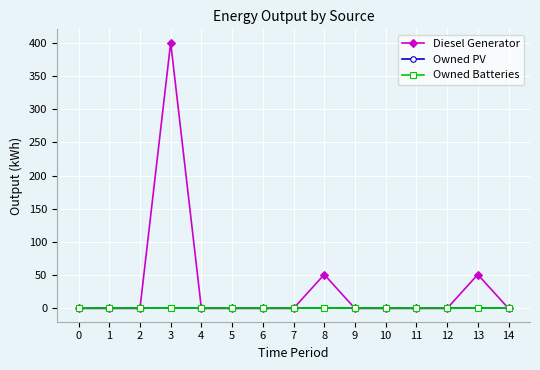

Reading left to right, list all the values displayed in this chart.

Diesel Generator: 0	0	0	400	0	0	0	0	51	0	0	0	0	51	0
Owned PV: 0	0	0	0	0	0	0	0	0	0	0	0	0	0	0
Owned Batteries: 0	0	0	0	0	0	0	0	0	0	0	0	0	0	0